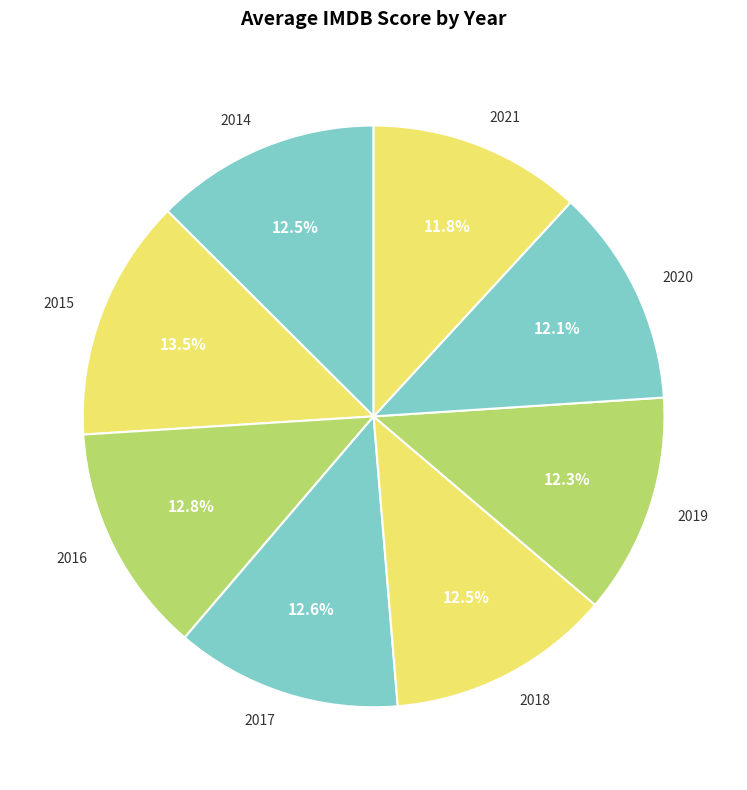

How many segments does this pie chart have?

8